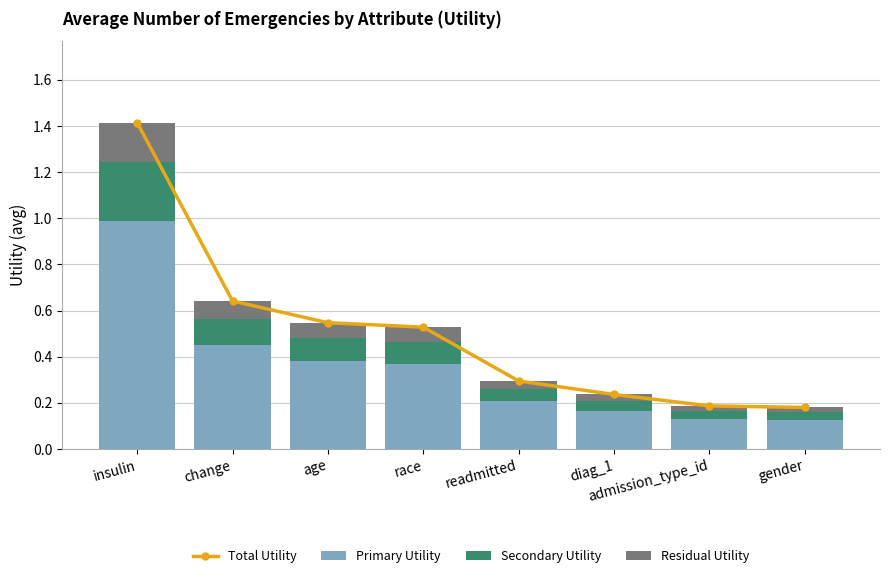

At which category is the sum across all series the highest?

insulin